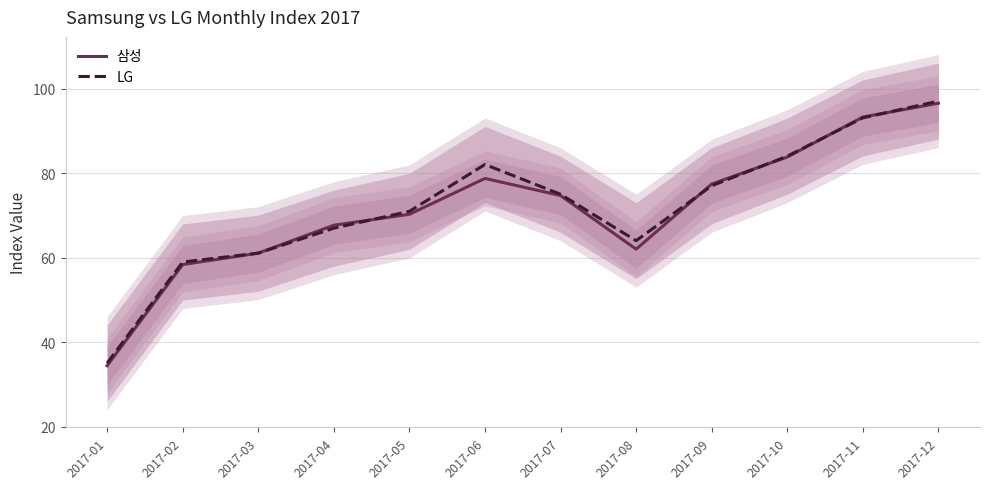

Where is the first local minimum for LG?

2017-08